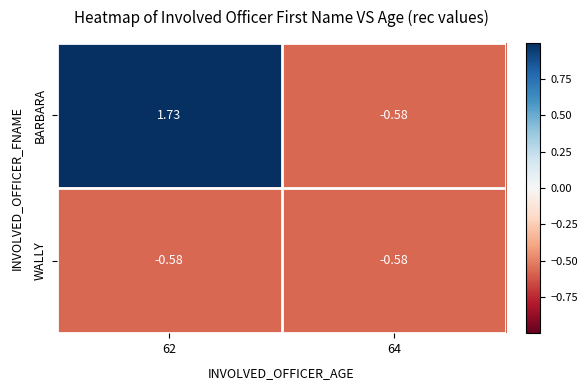

List the series in order of their overall mean, highest first.

BARBARA, WALLY